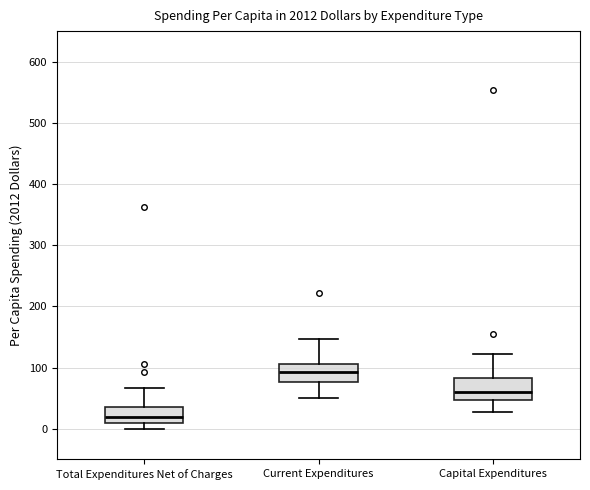

Which box's median line is the lowest?

Total Expenditures Net of Charges